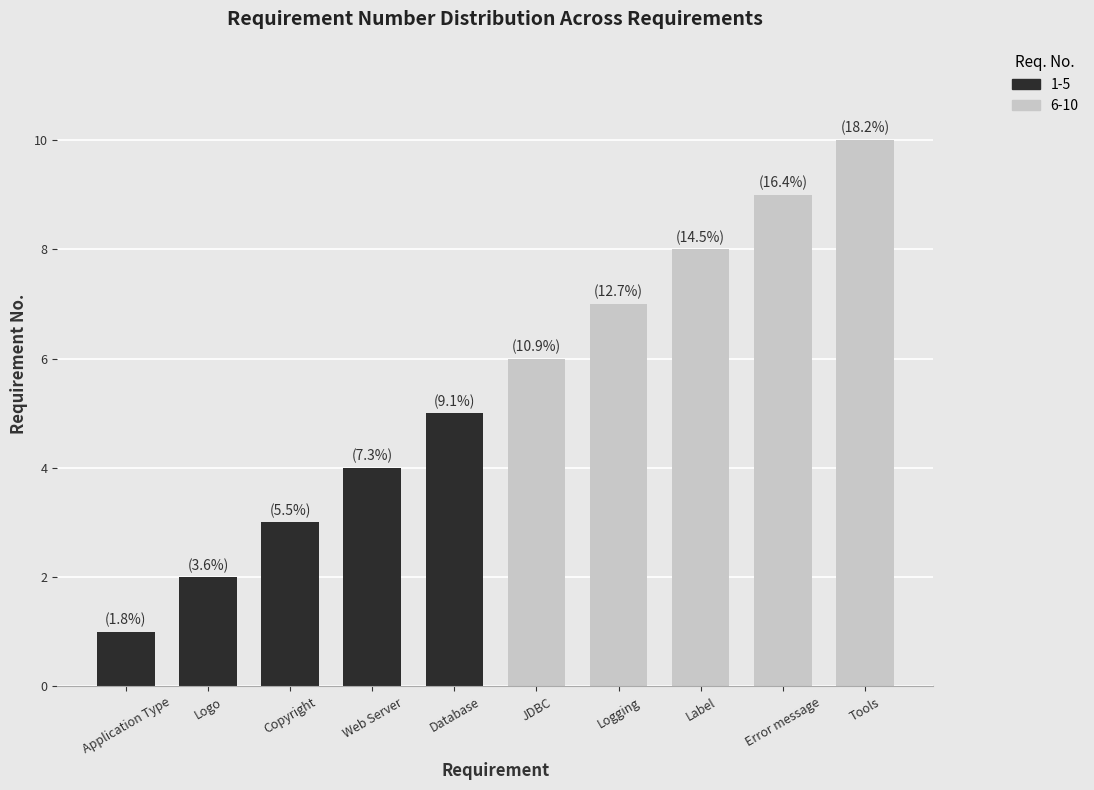

What is the ratio of the value at Error message to the value at Database?

1.8